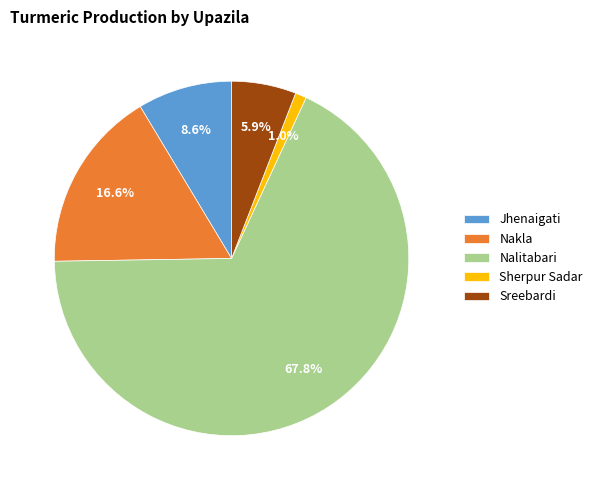

Is Nalitabari the majority of the pie?

Yes